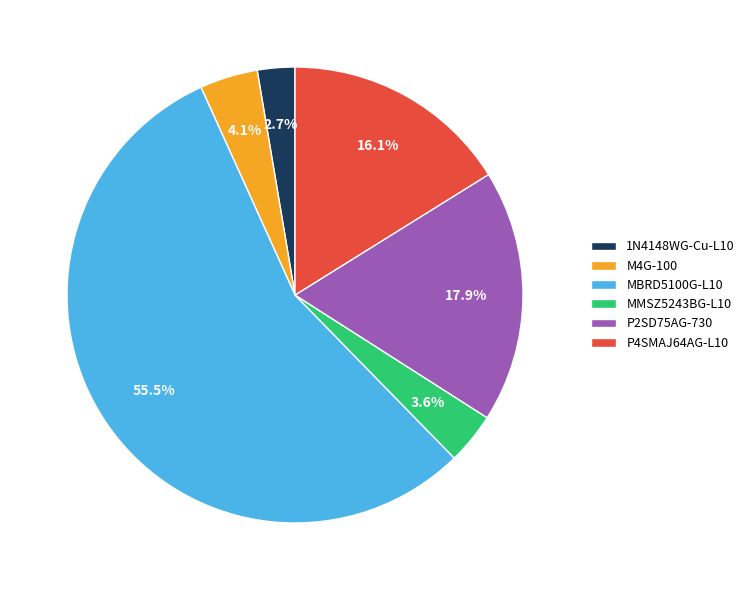

How many segments does this pie chart have?

6